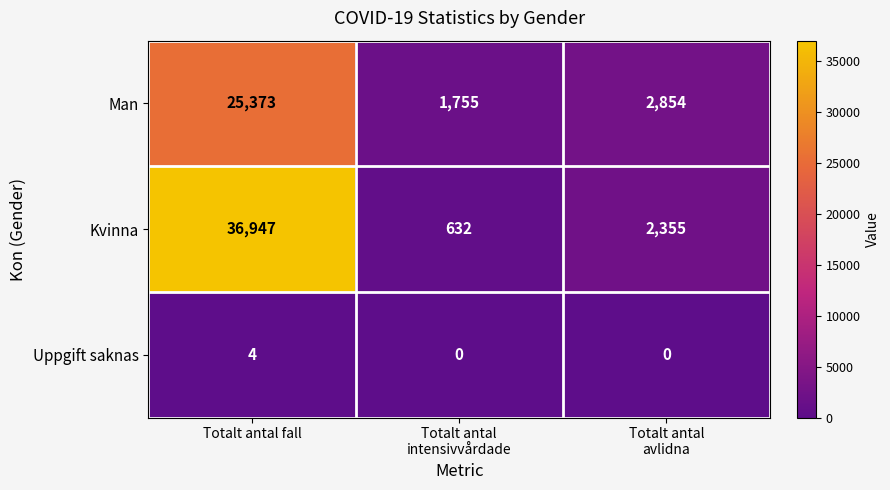

At which category is the sum across all series the highest?

Totalt antal fall